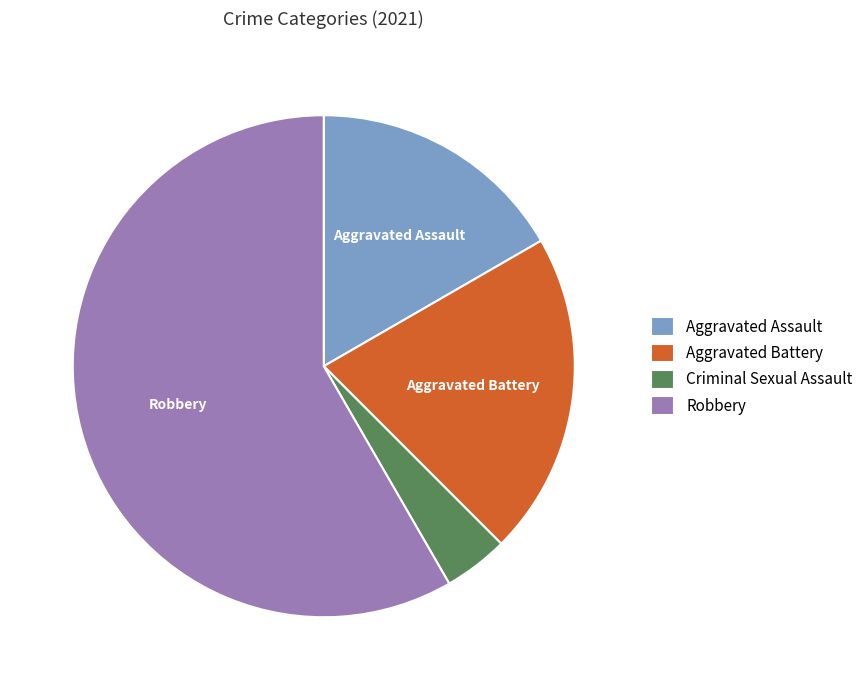

What is the majority slice?

Robbery